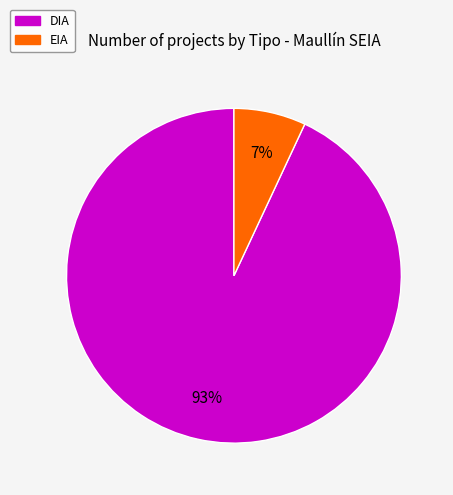

To the nearest percent, what is the difference between the largest and smallest slice percentages?

86%